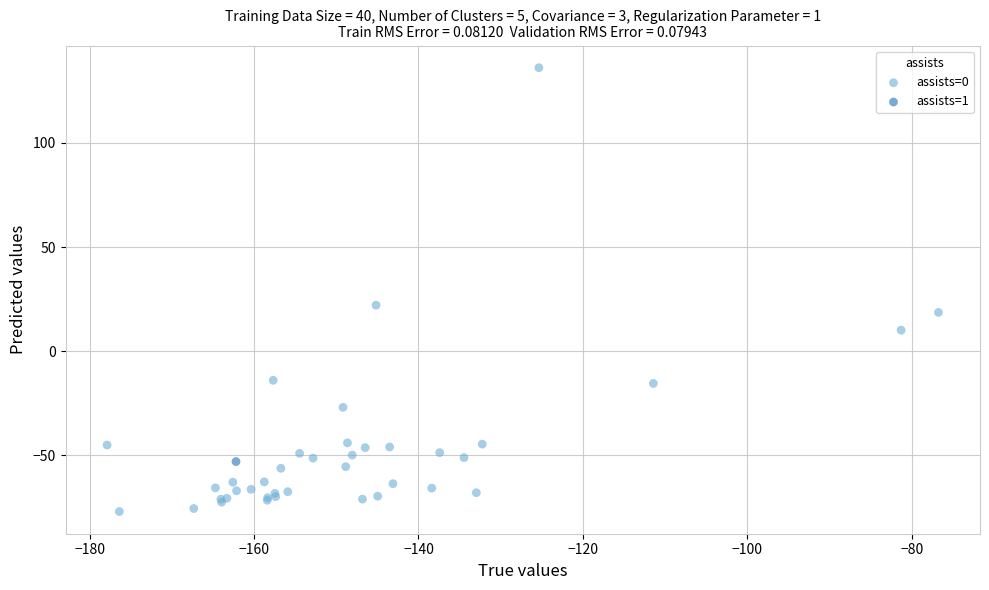

What are all the series names shown in the legend?

assists=0, assists=1